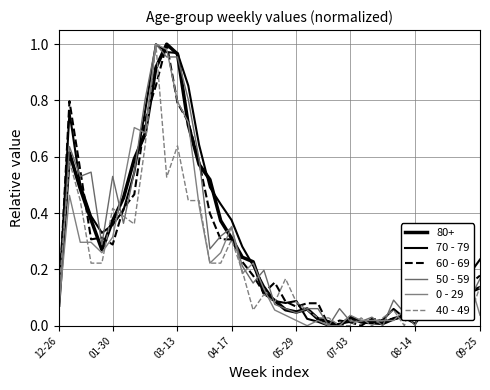

What is the average value of the 70 - 79 series?

0.3